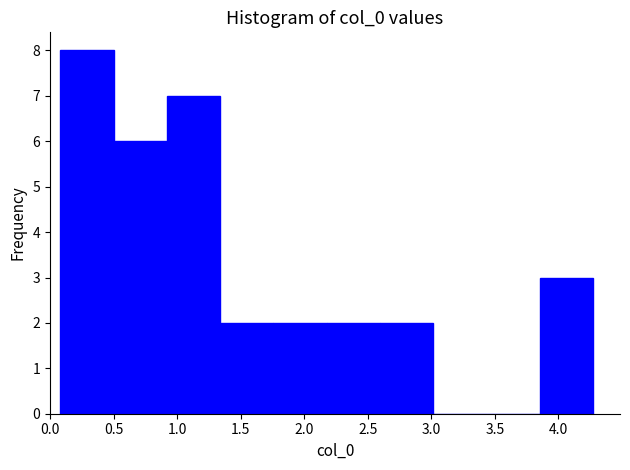

Which range on the x-axis has the tallest bar?

0.10 to 0.50